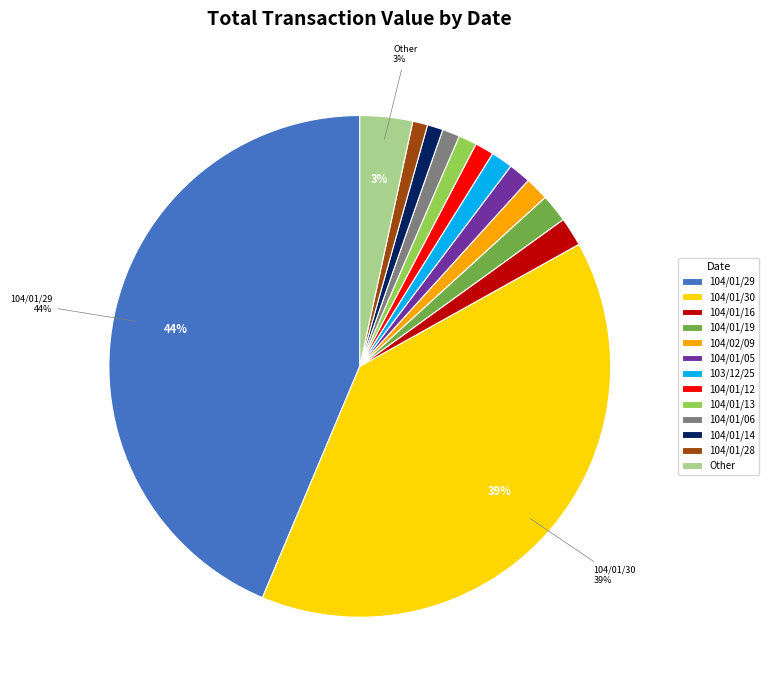

The 104/01/28 slice represents 1% of the pie. True or false?

True